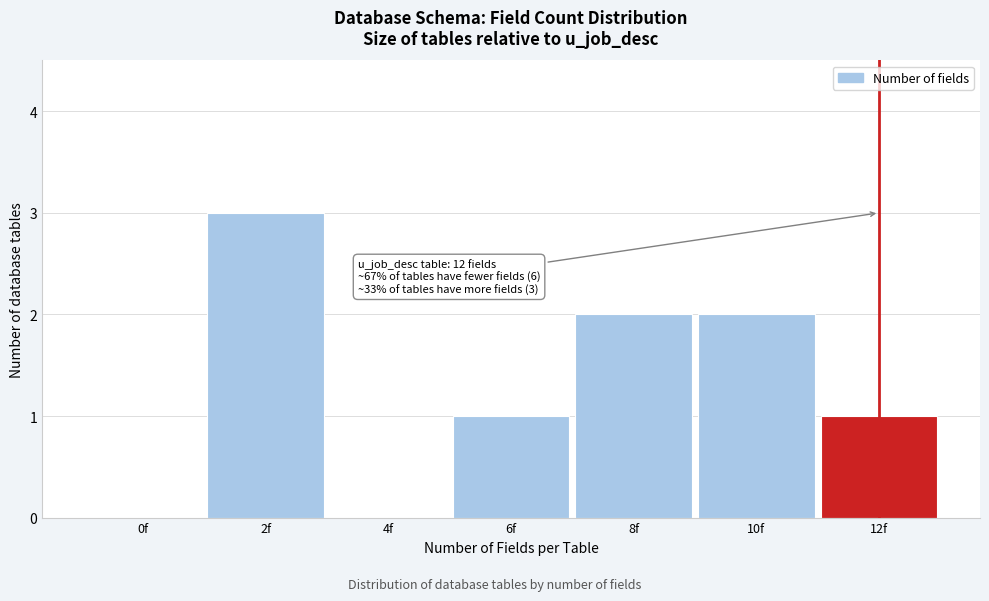

Reading left to right, transcribe all the data shown in this chart.

0f=0	2f=3	4f=0	6f=1	8f=2	10f=2	12f=1